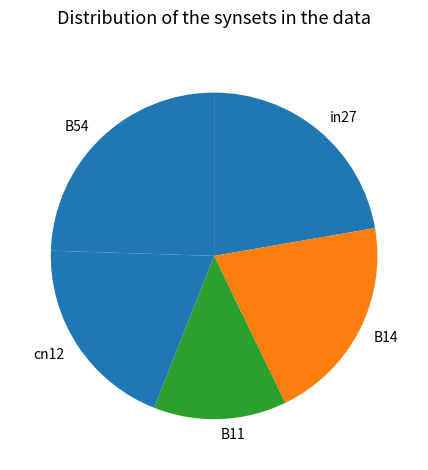

Which slice is the smallest?

B11